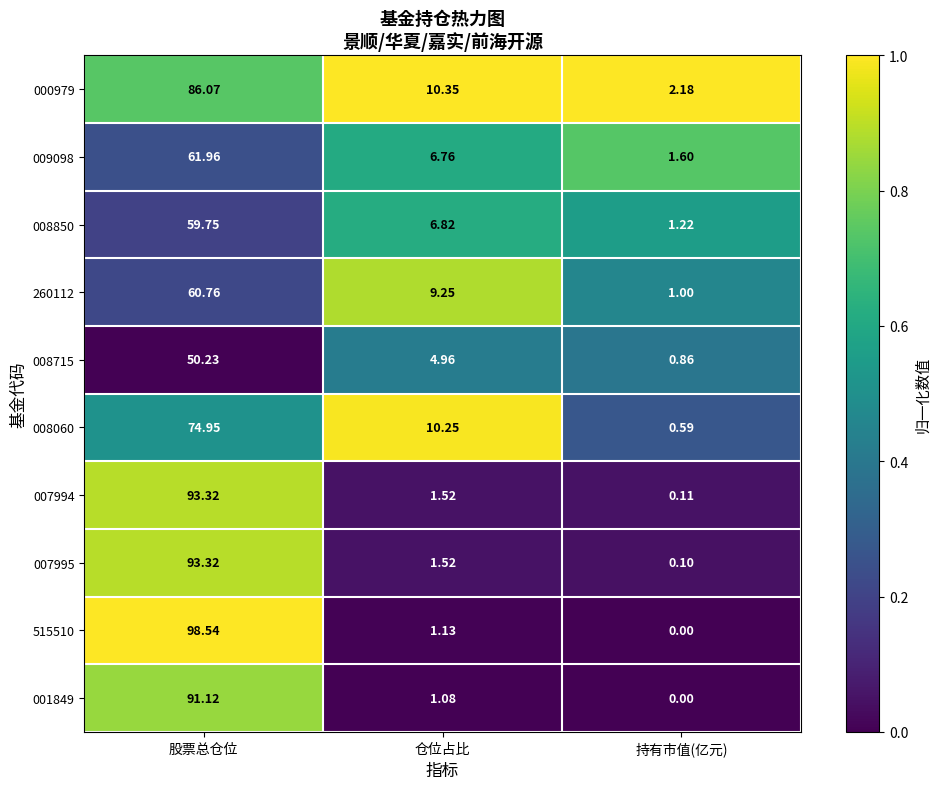

Where does the 008850 series first go above 6?

股票总仓位